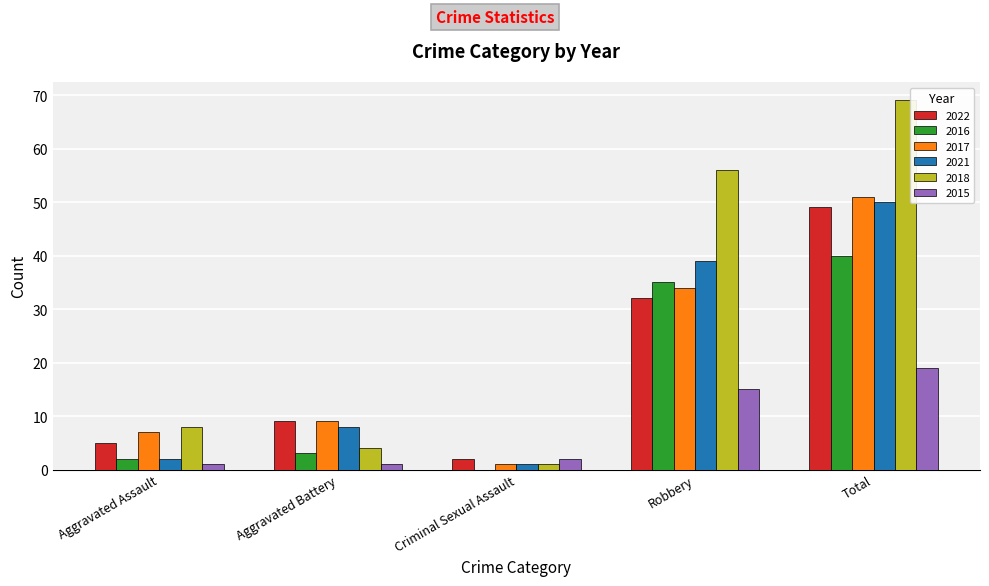

What is the average value of the 2015 series?

8